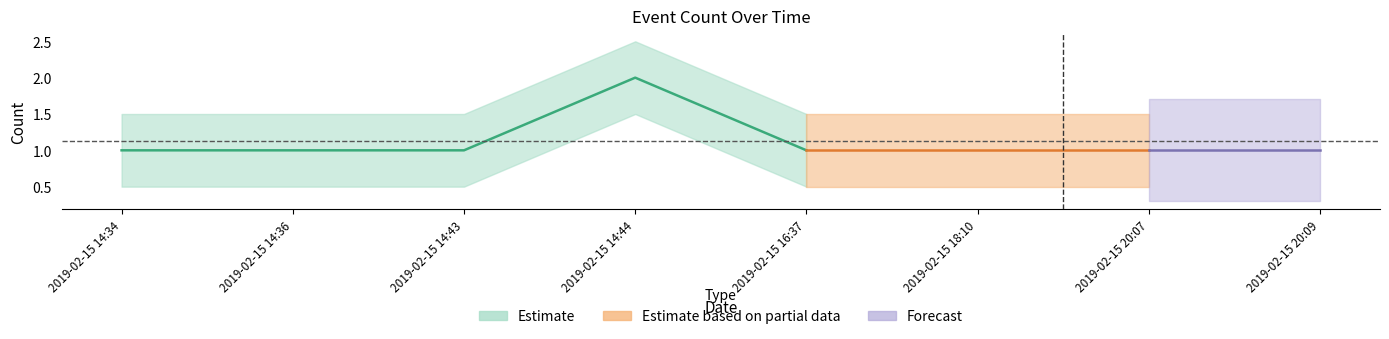

What is the sum of the values at 2019-02-15 20:09 and 2019-02-15 20:07?

2